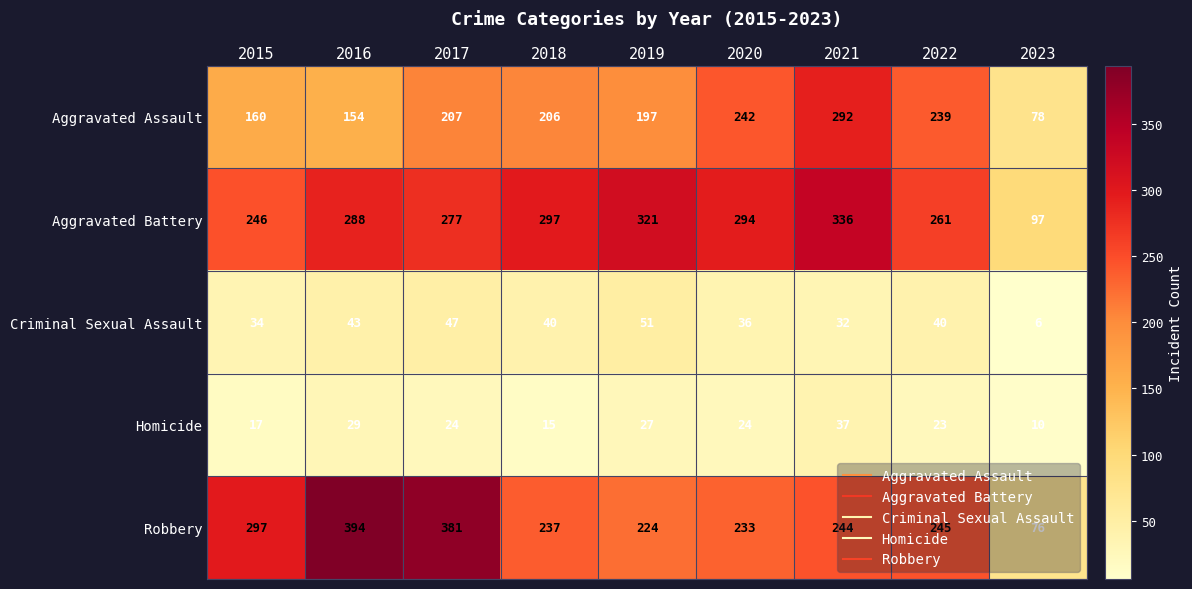

What is the approximate value of Aggravated Assault at 2018, to the nearest 5?

205